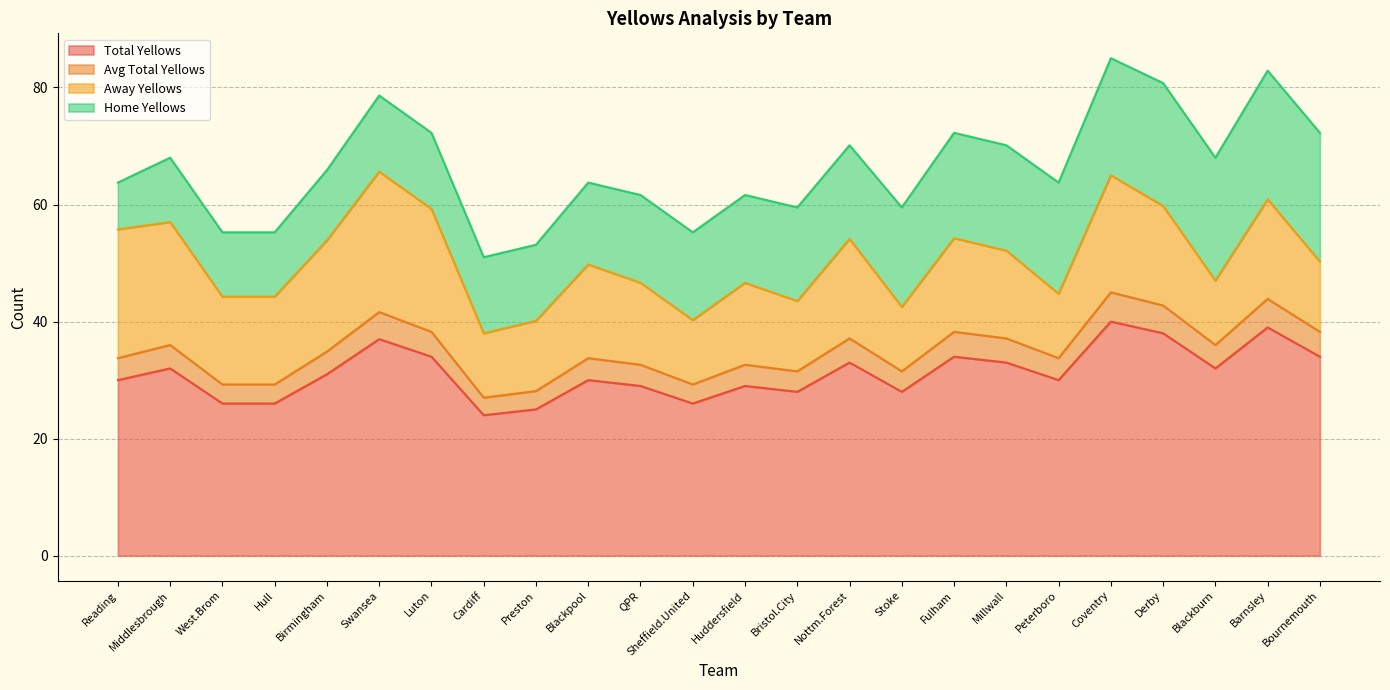

What is the approximate value of Total Yellows at Middlesbrough?

32.0